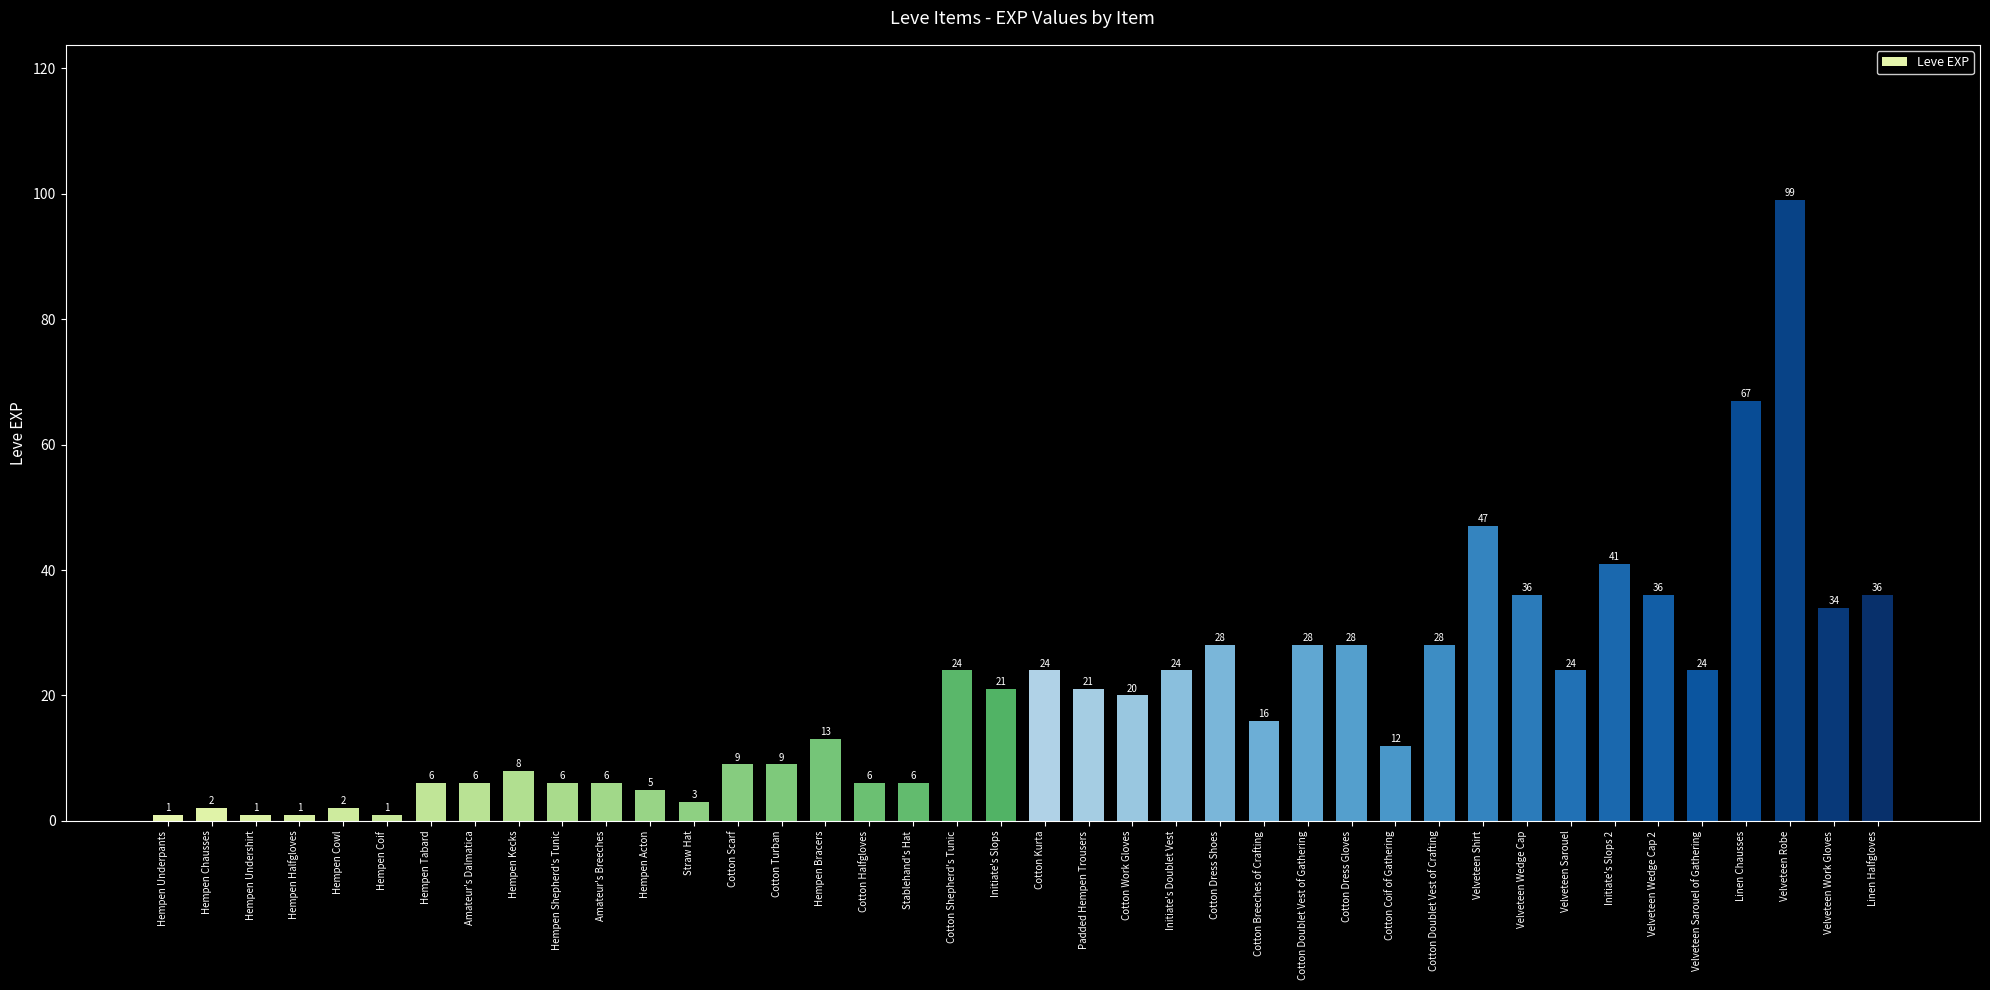

At which label does the data first exceed 20?

Cotton Shepherd's Tunic